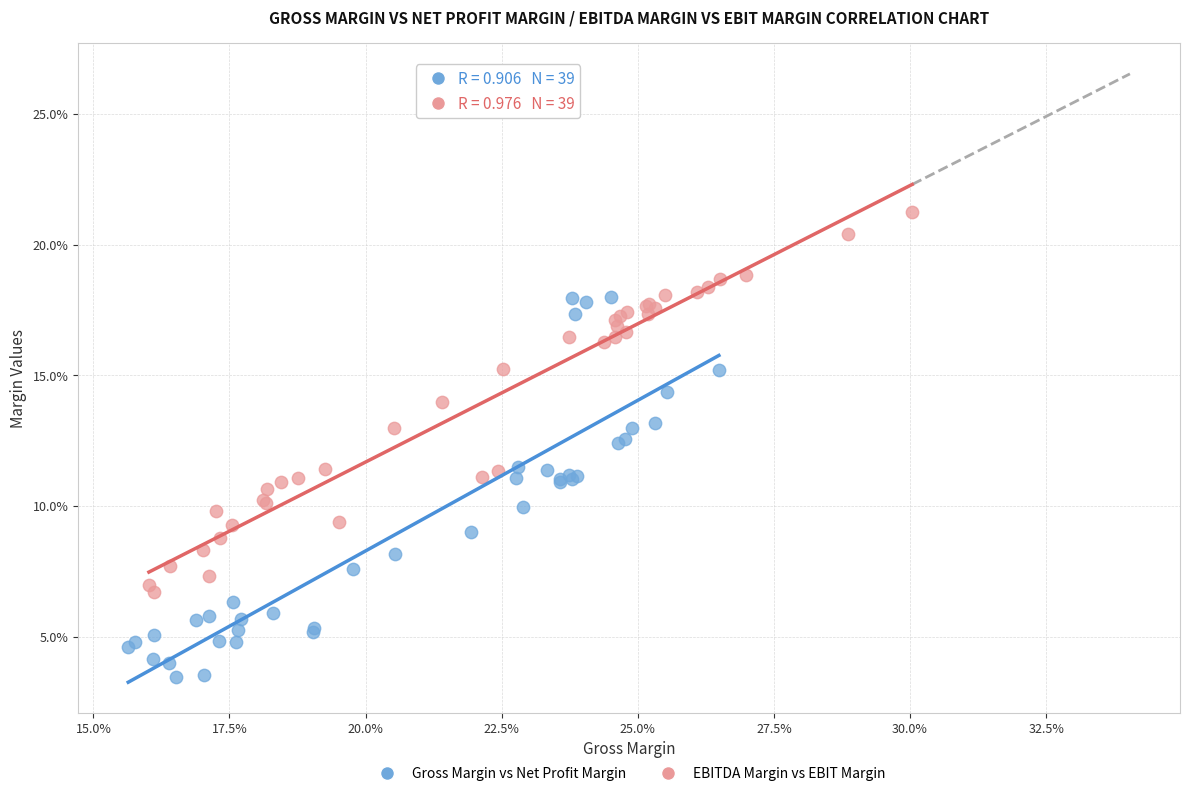

Which series reaches the minimum Y coordinate?

Gross Margin vs Net Profit Margin